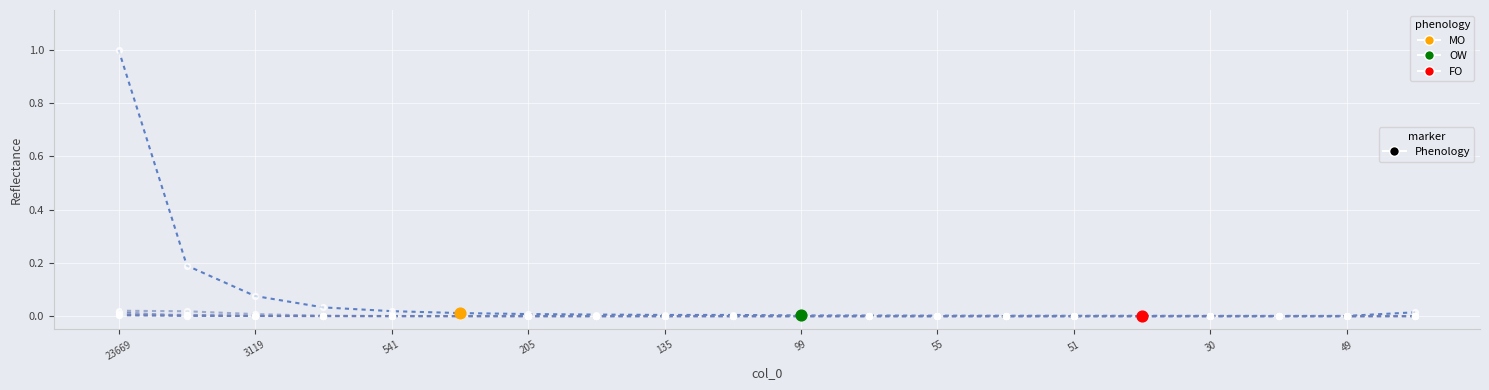

Is this an area chart (filled region under the line)?

No